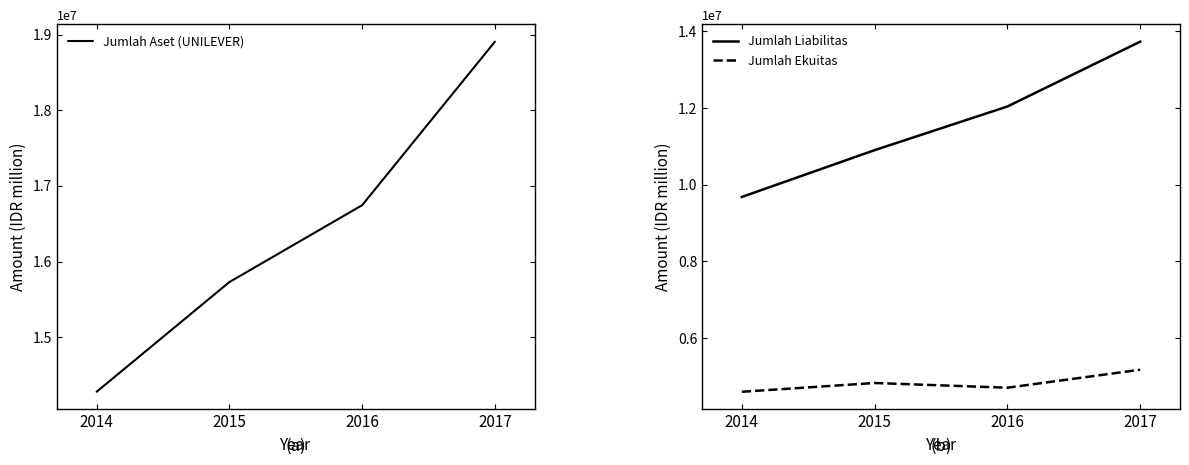

True or false: Jumlah Liabilitas and Jumlah Aset (UNILEVER) intersect in this chart.

False